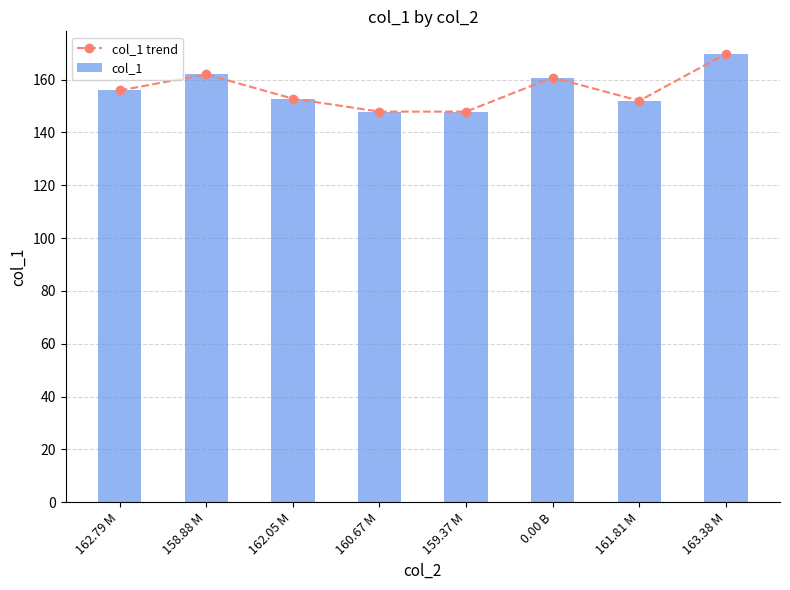

What is the greatest value displayed?

169.8